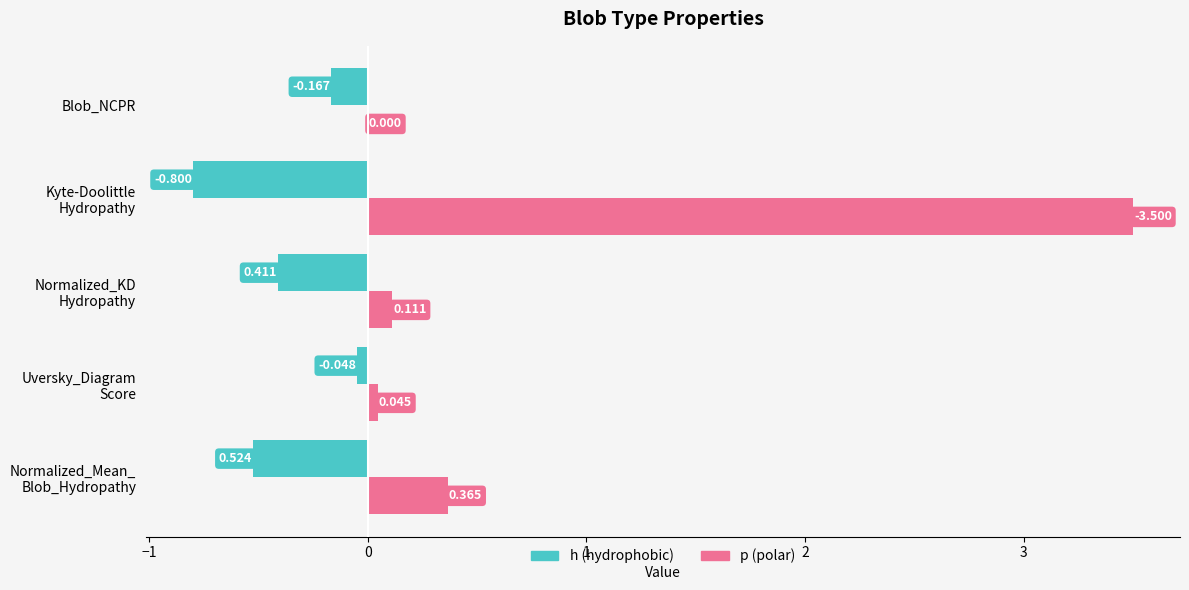

Which series has the largest total across all categories?

p (polar)